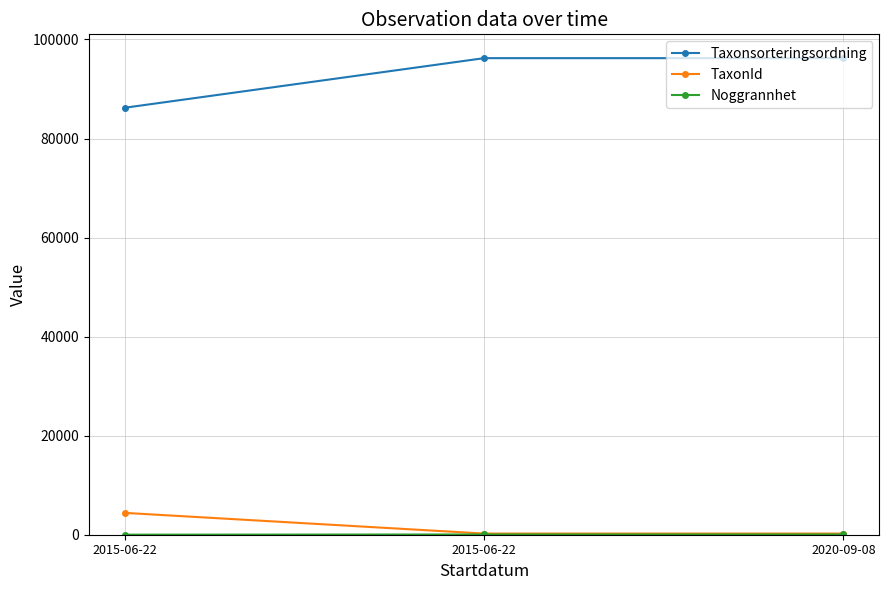

Reading left to right, transcribe all the data shown in this chart.

Taxonsorteringsordning: 86210	96222	96222
TaxonId: 4412	233	233
Noggrannhet: 10	50	50